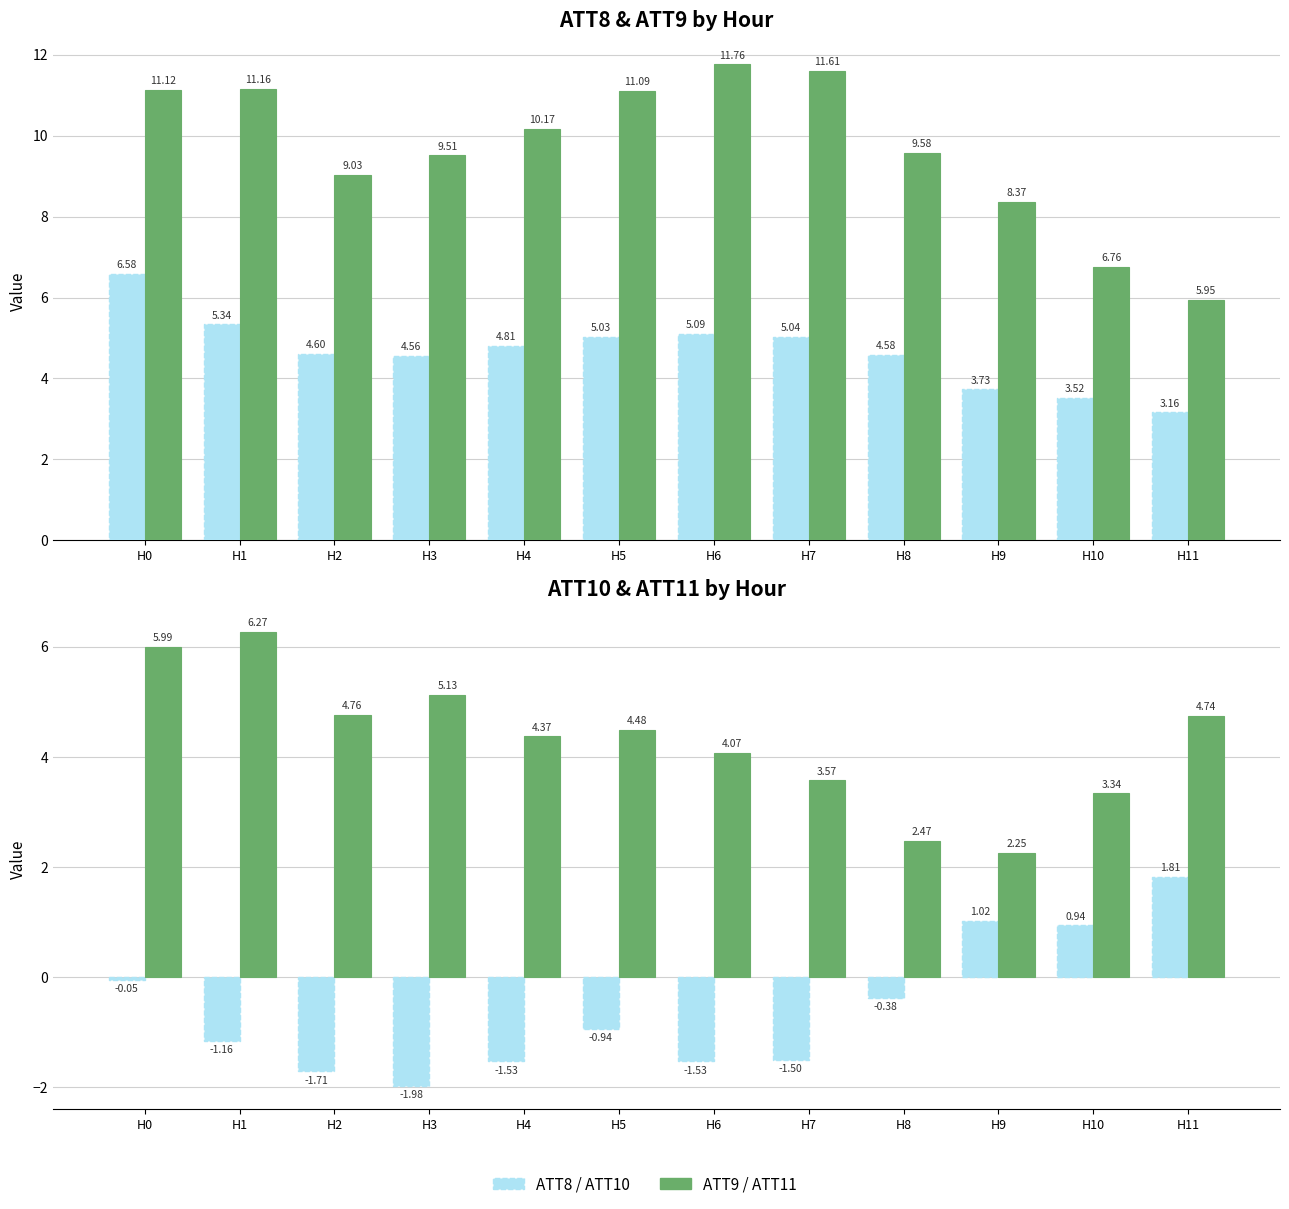

Is the value of ATT10 at H7 greater than the value of ATT11 at H4?

No